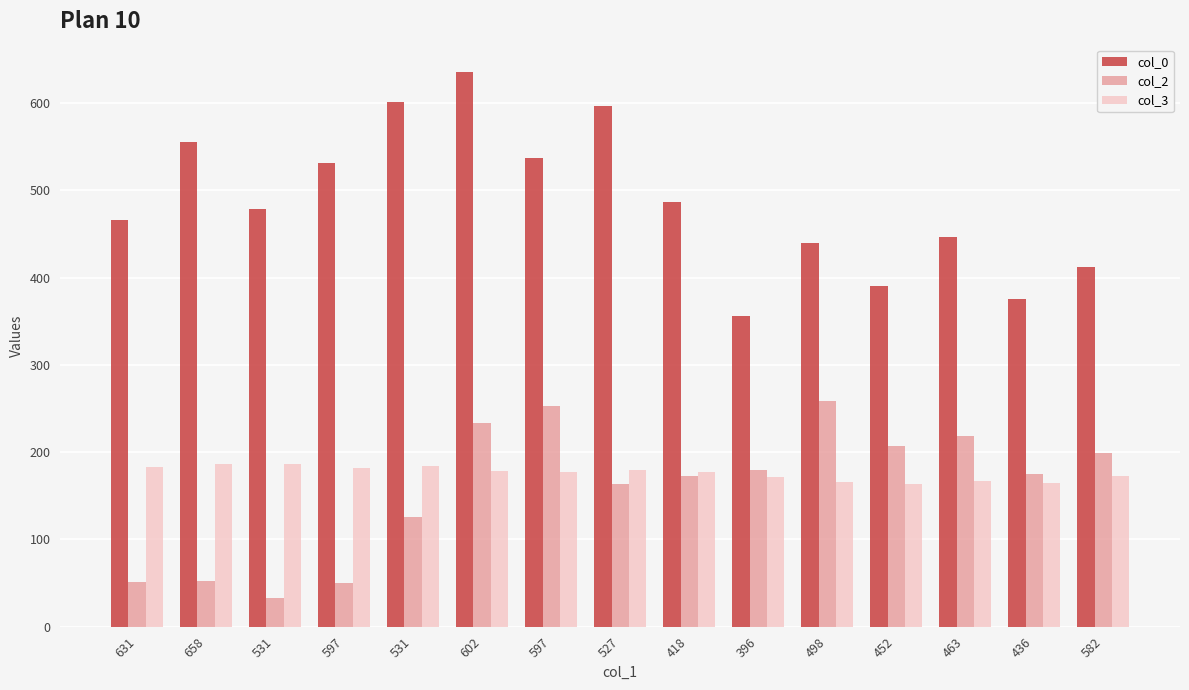

What is the label of the 11th bar from the right?

531